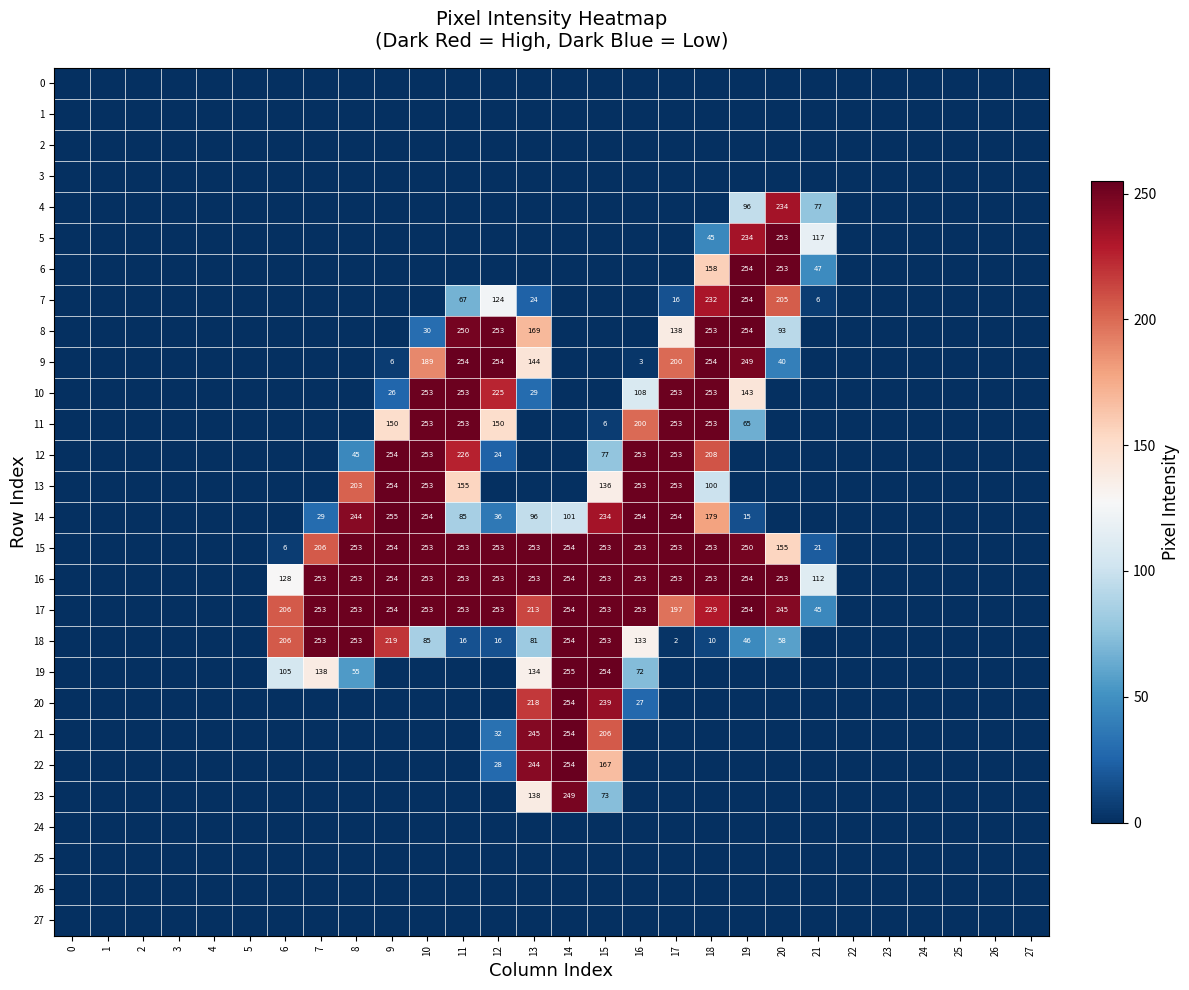

Between 8 and 13, which is larger?

8